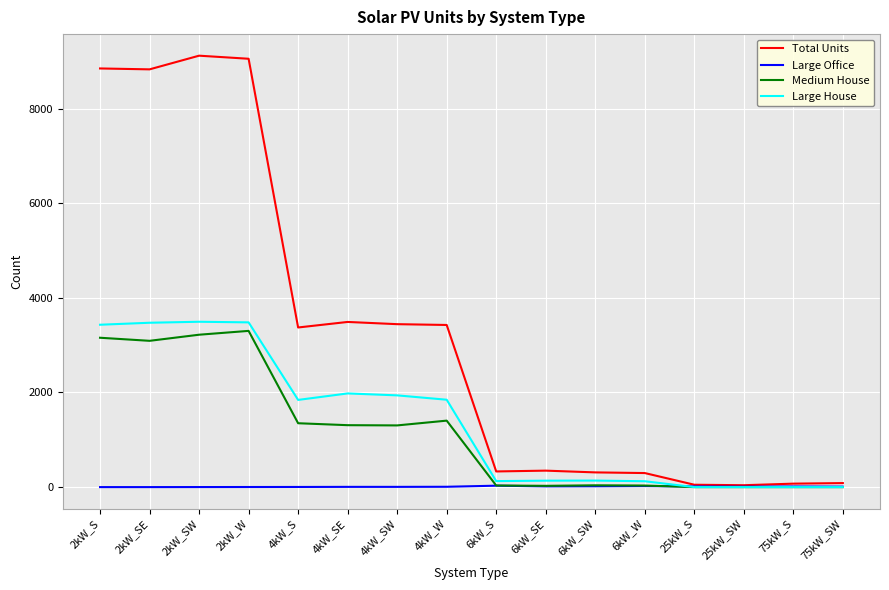

Is the value of Large House at 2kW_SE greater than the value of Large Office at 75kW_SW?

Yes